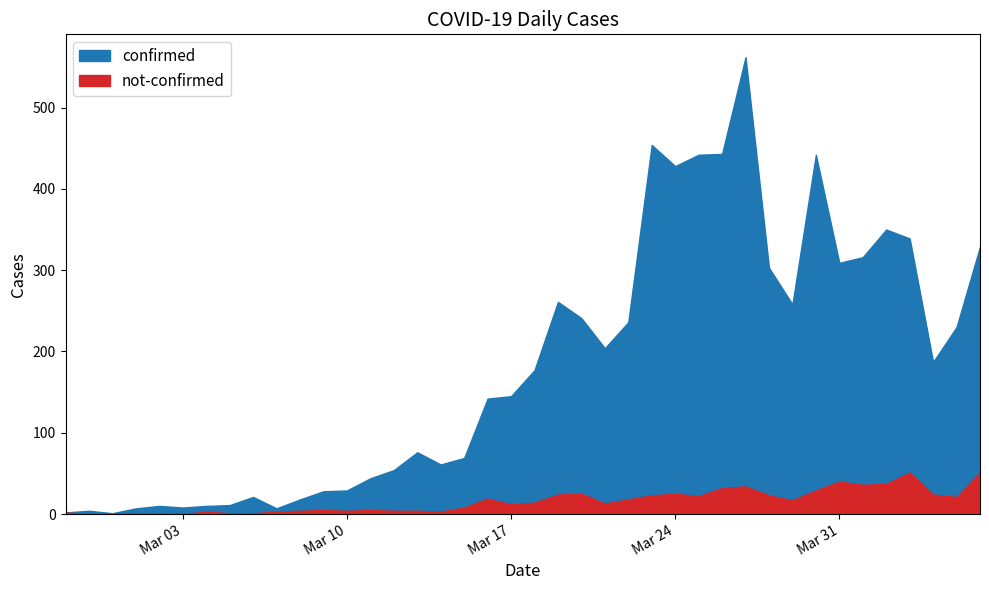

In not-confirmed, how many points are higher than both neighbors (excluding endpoints)?

9